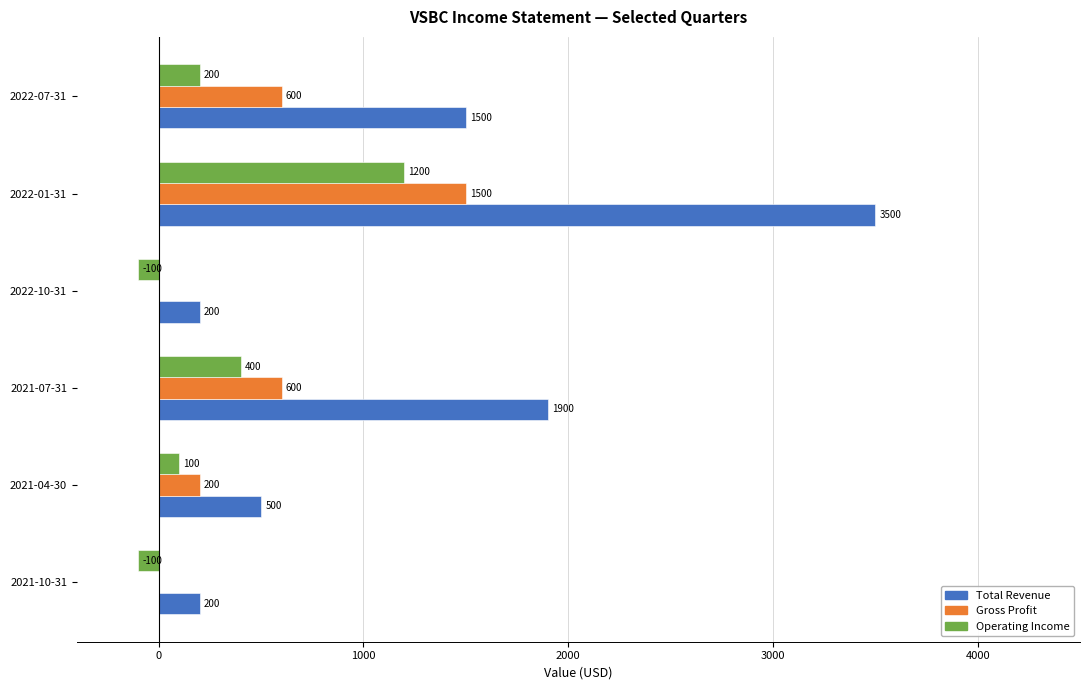

The Gross Profit series shows 1500 at 2022-01-31. True or false?

True